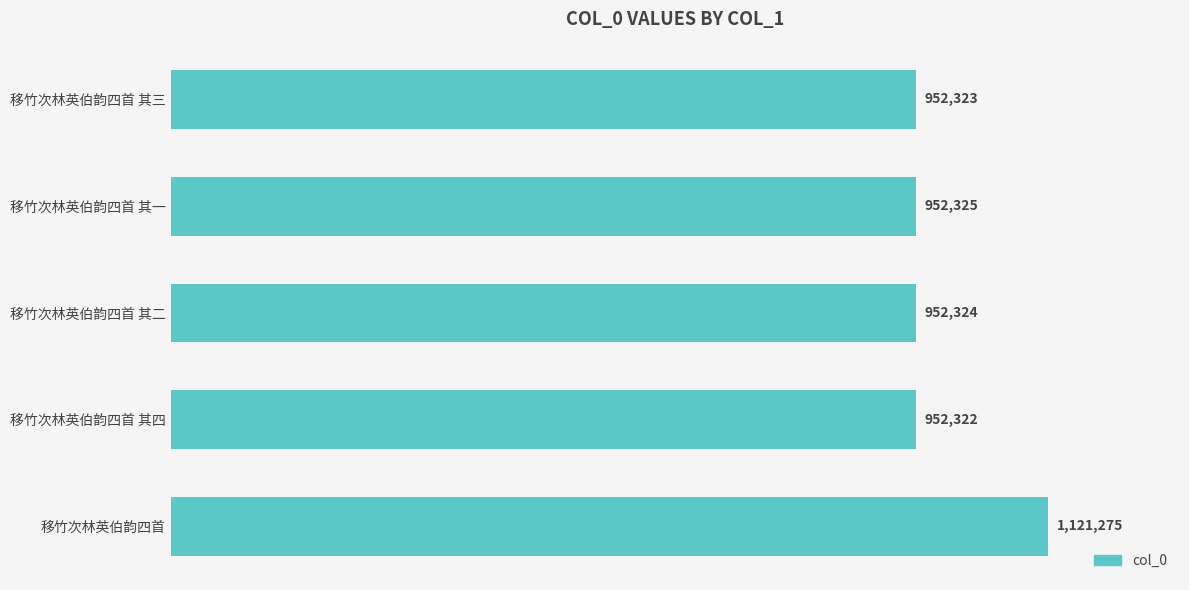

Where is the data nearest to the value 1036798?

移竹次林英伯韵四首 其一